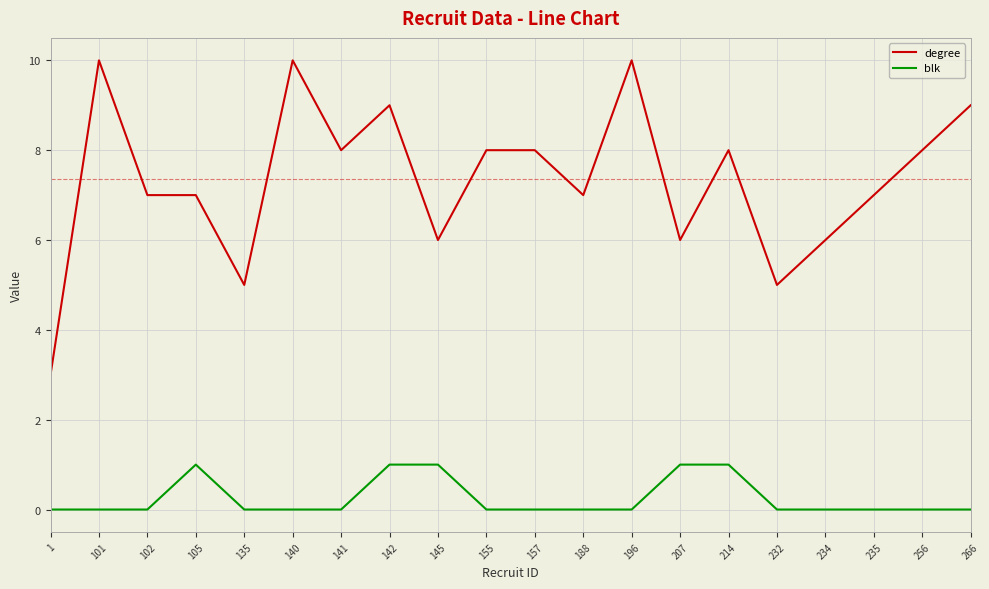

Reading left to right, what are all the values shown in this chart?

degree: 3	10	7	7	5	10	8	9	6	8	8	7	10	6	8	5	6	7	8	9
blk: 0	0	0	1	0	0	0	1	1	0	0	0	0	1	1	0	0	0	0	0